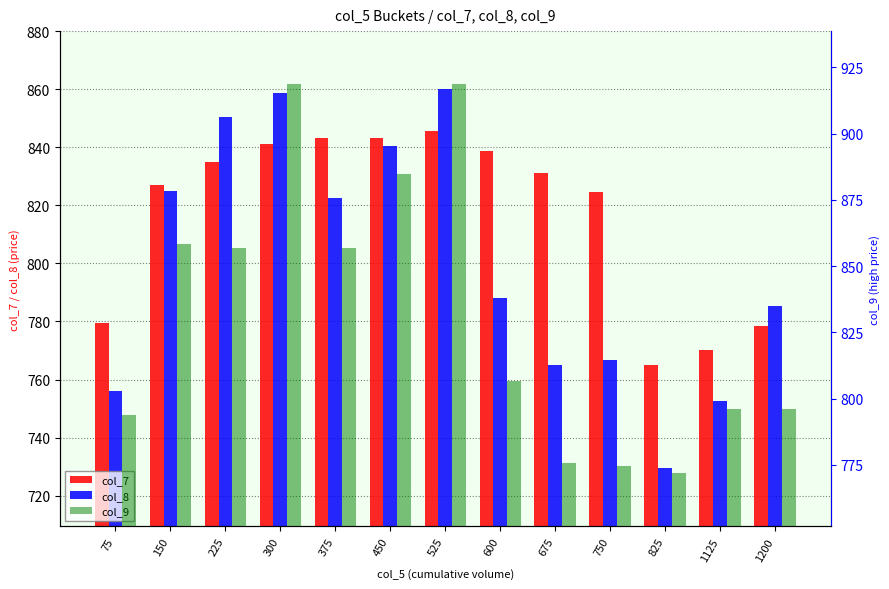

At how many categories does at least one series exceed 860?

3